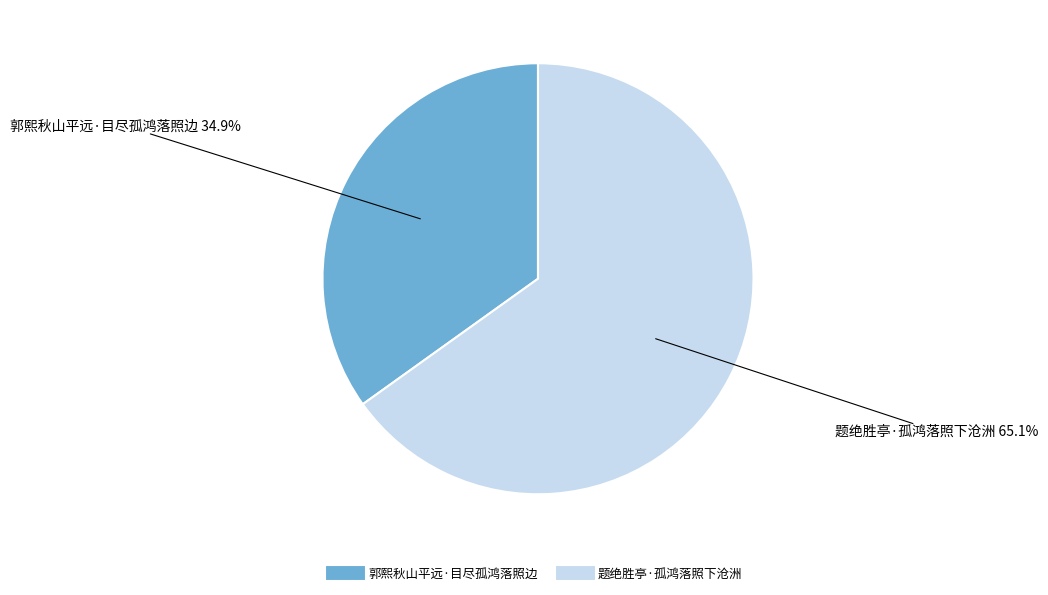

What is the largest slice in the pie chart?

题绝胜亭·孤鸿落照下沧洲